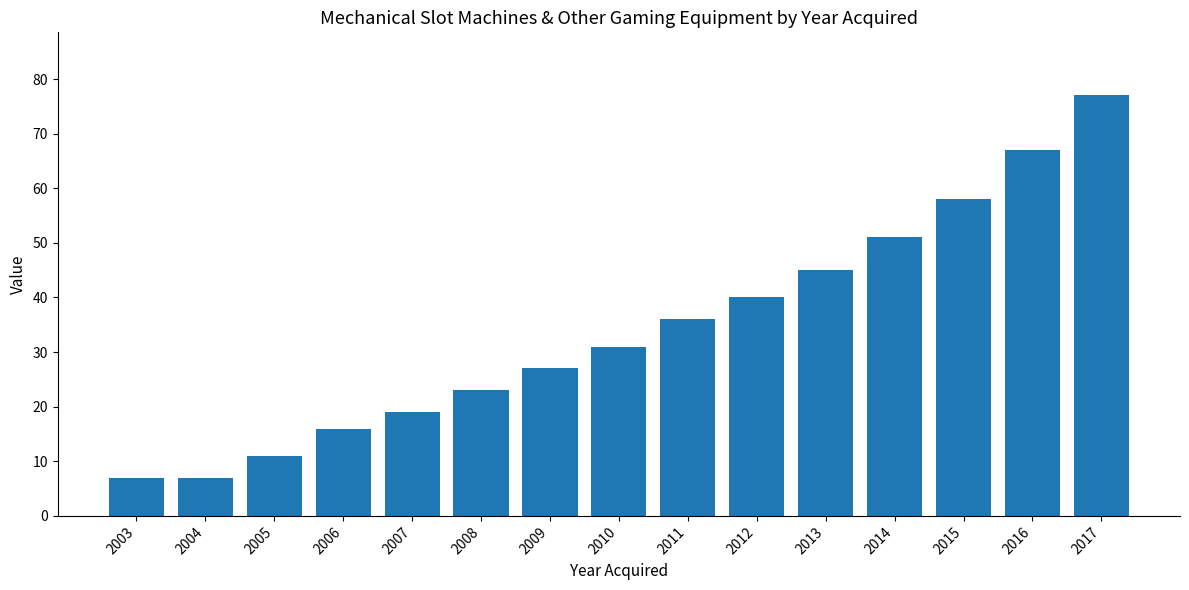

How many distinct data groups are displayed?

1